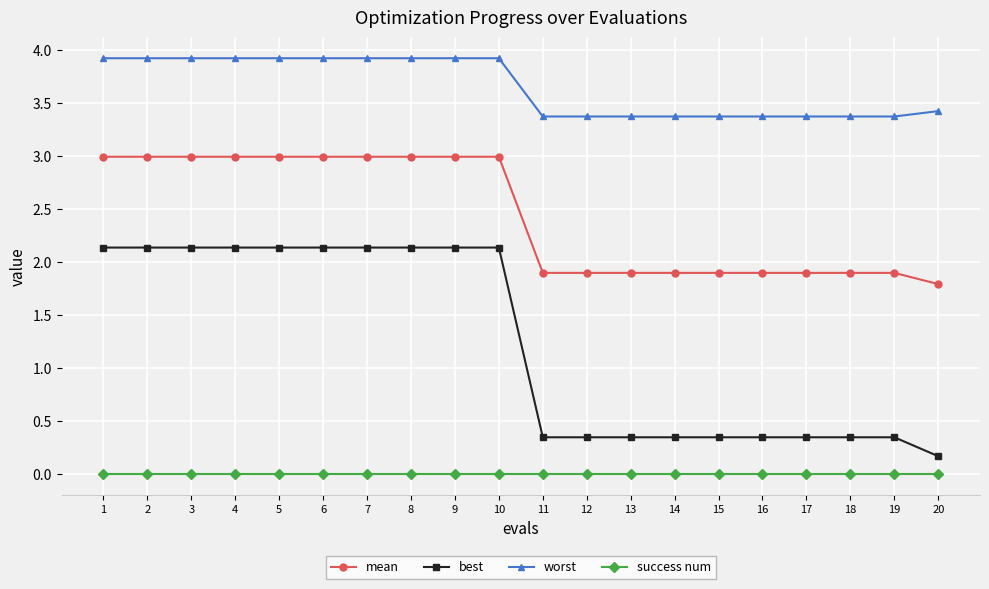

What is the average value of the mean series?

2.4